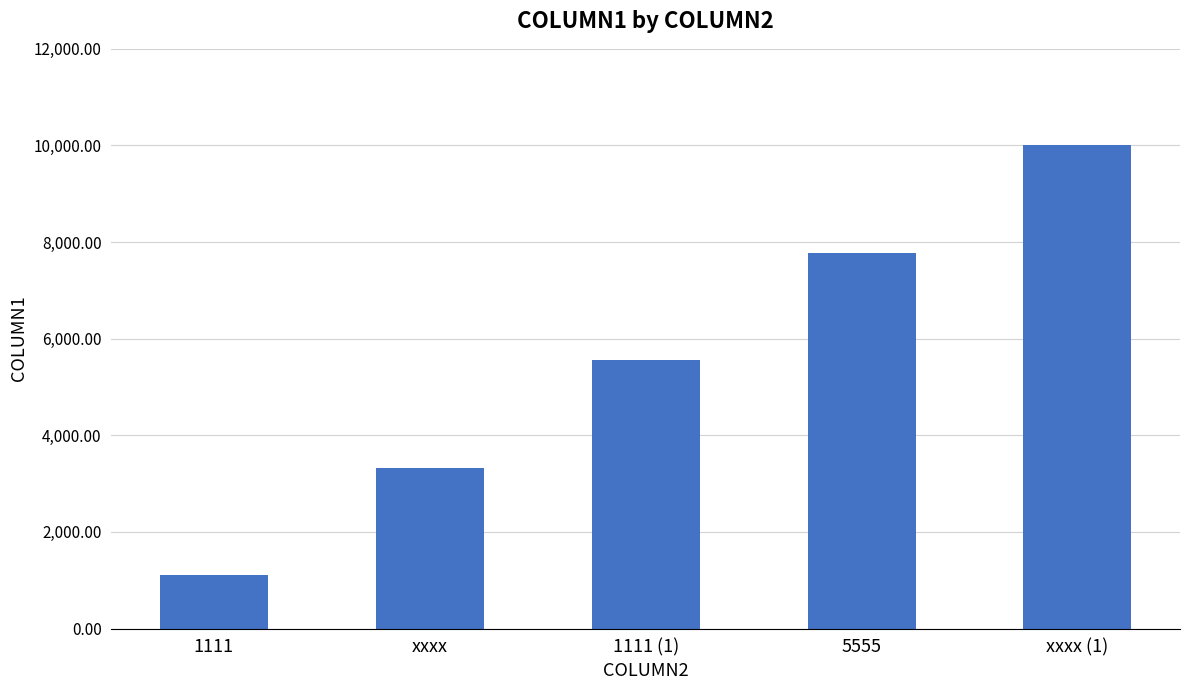

Which label corresponds to the largest value in the chart?

xxxx (1)